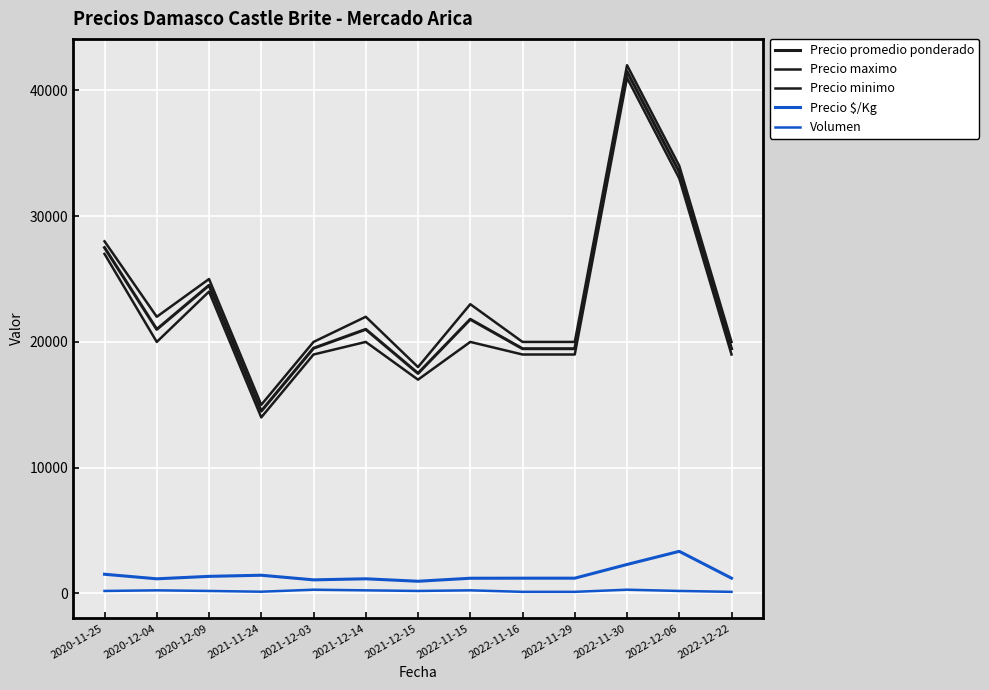

What is the sum of all Precio promedio ponderado values?

300686